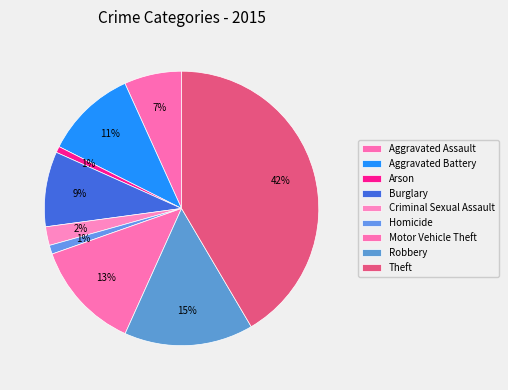

What is the total percentage of Arson and Burglary?

9.6%